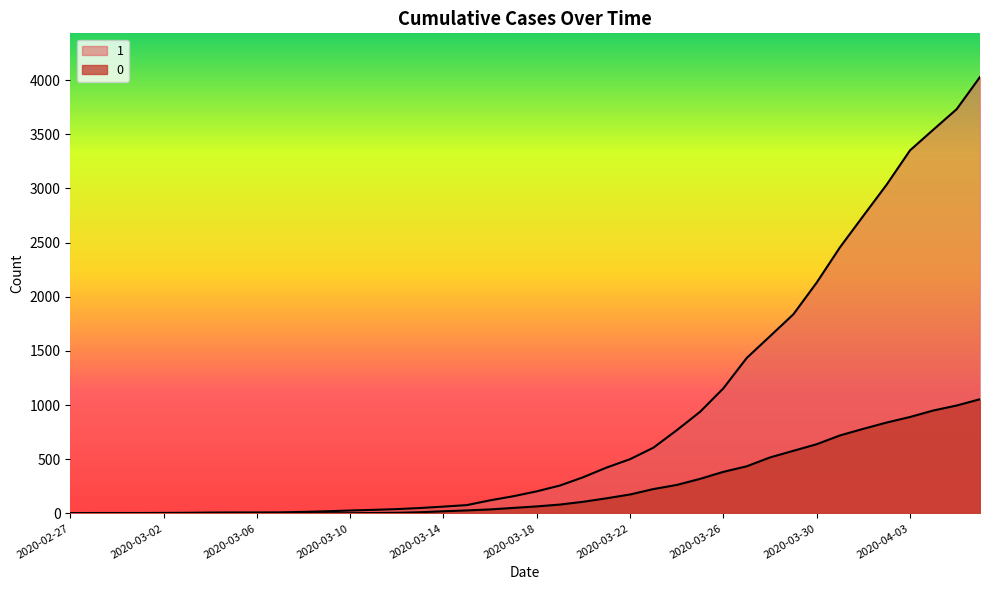

Reading left to right, list all the values displayed in this chart.

1: 2020-02-27=3	2020-02-28=4	2020-02-29=4	2020-03-01=4	2020-03-02=5	2020-03-03=6	2020-03-04=8	2020-03-05=9	2020-03-06=9	2020-03-07=10	2020-03-08=14	2020-03-09=20	2020-03-10=27	2020-03-11=33	2020-03-12=40	2020-03-13=50	2020-03-14=63	2020-03-15=77	2020-03-16=121	2020-03-17=159	2020-03-18=204	2020-03-19=258	2020-03-20=335	2020-03-21=424	2020-03-22=501	2020-03-23=607	2020-03-24=768	2020-03-25=938	2020-03-26=1155	2020-03-27=1435	2020-03-28=1636	2020-03-29=1838	2020-03-30=2131	2020-03-31=2457	2020-04-01=2747	2020-04-02=3035	2020-04-03=3351	2020-04-04=3542	2020-04-05=3731	2020-04-06=4028
0: 2020-02-27=0	2020-02-28=0	2020-02-29=0	2020-03-01=0	2020-03-02=0	2020-03-03=0	2020-03-04=0	2020-03-05=0	2020-03-06=0	2020-03-07=1	2020-03-08=2	2020-03-09=2	2020-03-10=2	2020-03-11=4	2020-03-12=6	2020-03-13=11	2020-03-14=20	2020-03-15=28	2020-03-16=37	2020-03-17=51	2020-03-18=65	2020-03-19=82	2020-03-20=108	2020-03-21=140	2020-03-22=175	2020-03-23=225	2020-03-24=263	2020-03-25=319	2020-03-26=384	2020-03-27=435	2020-03-28=517	2020-03-29=578	2020-03-30=639	2020-03-31=720	2020-04-01=781	2020-04-02=839	2020-04-03=890	2020-04-04=950	2020-04-05=996	2020-04-06=1054